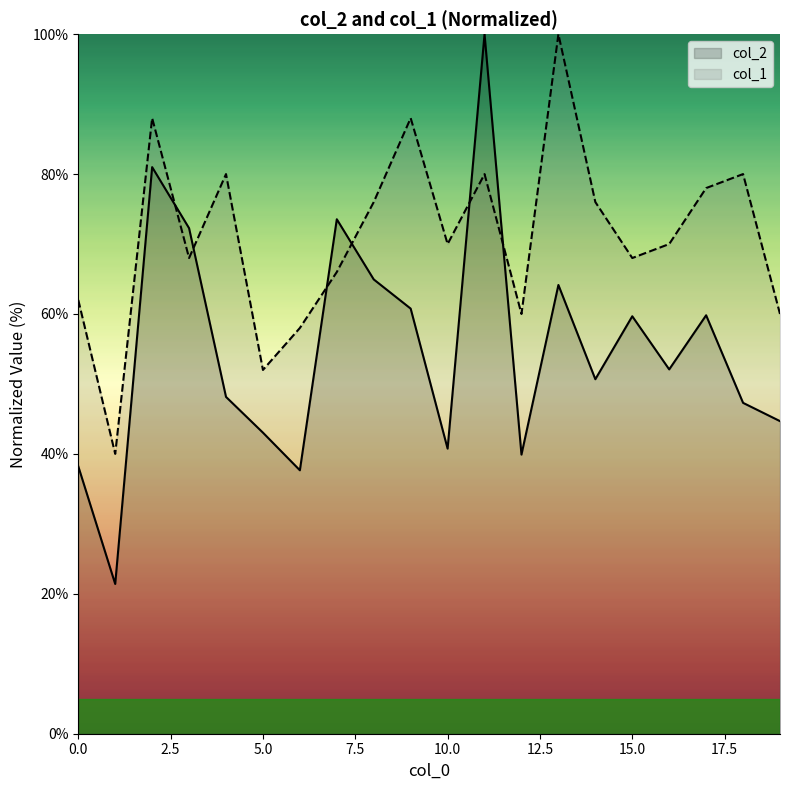

What is the average value of the col_1 series?

71.0